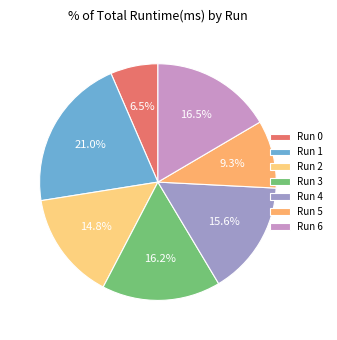

Rank the categories by value from lowest to highest.

0, 5, 2, 4, 3, 6, 1